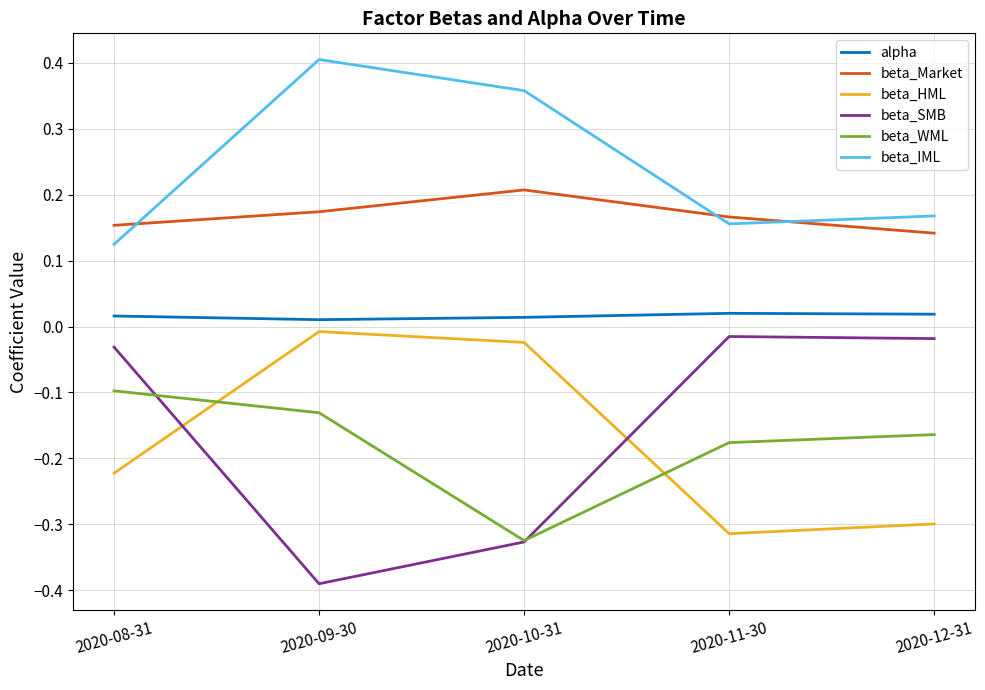

Which series has the widest spread of values?

beta_SMB